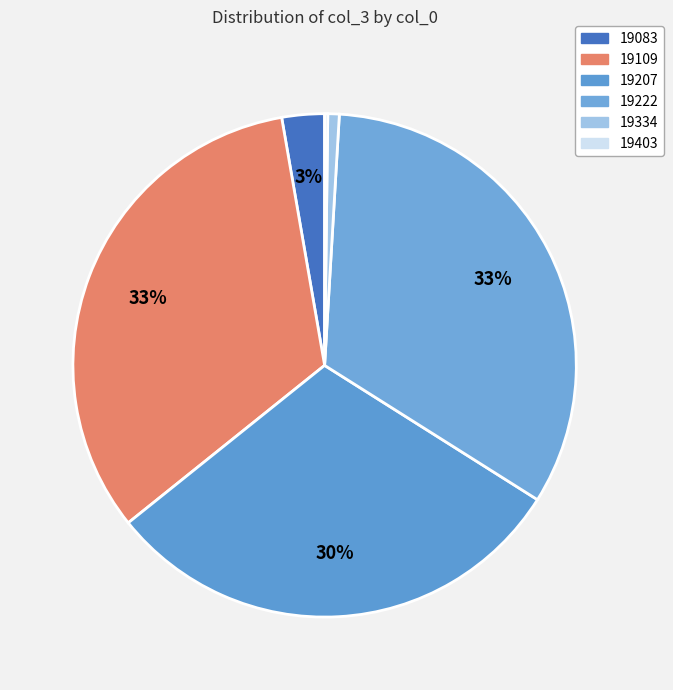

To the nearest percent, what is the difference between the 19083 and 19403 slice percentages?

3%